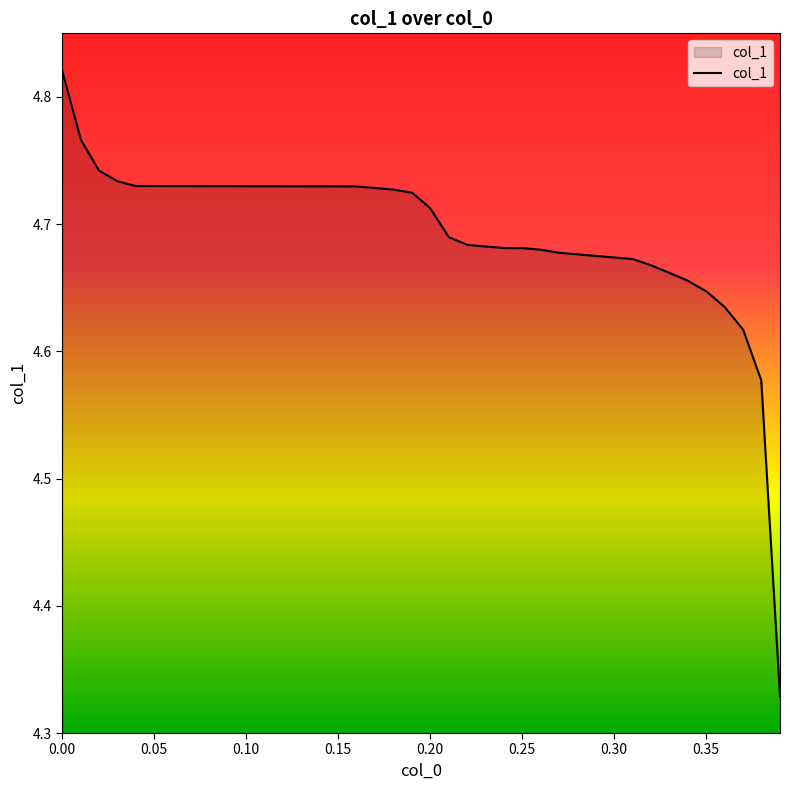

What is the difference between the maximum and minimum values?

0.5